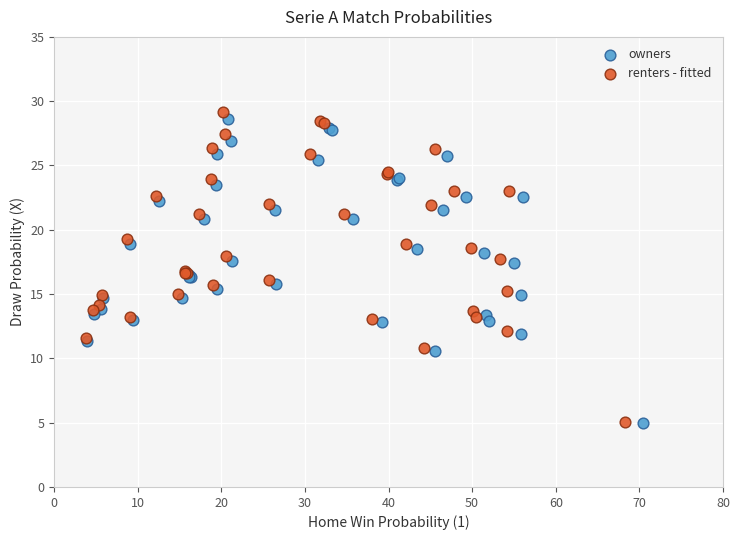

Which series has the largest Y range (max minus min)?

renters - fitted